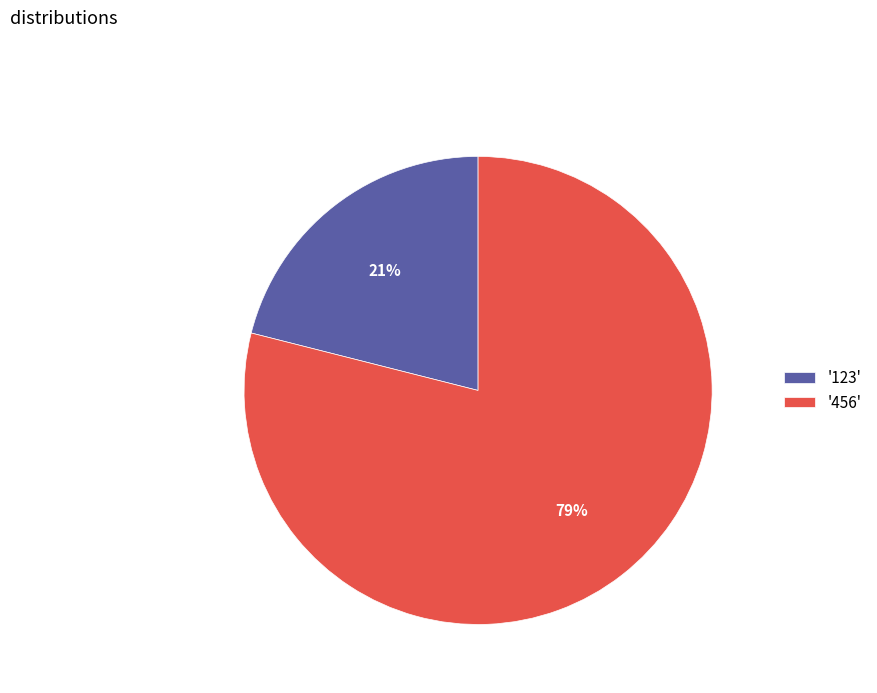

Between '456' and '123', which is larger?

'456'